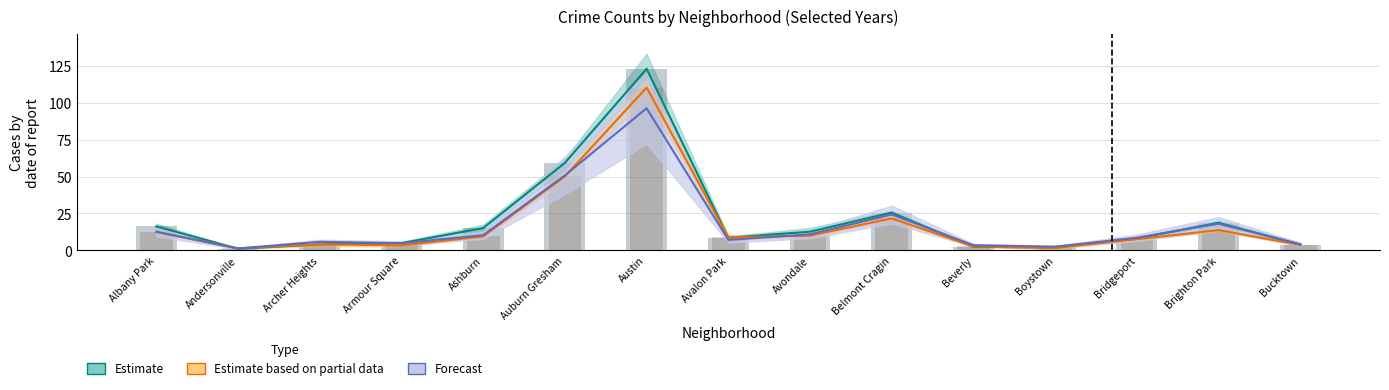

What is the difference between the highest and lowest values at Boystown?

0.9